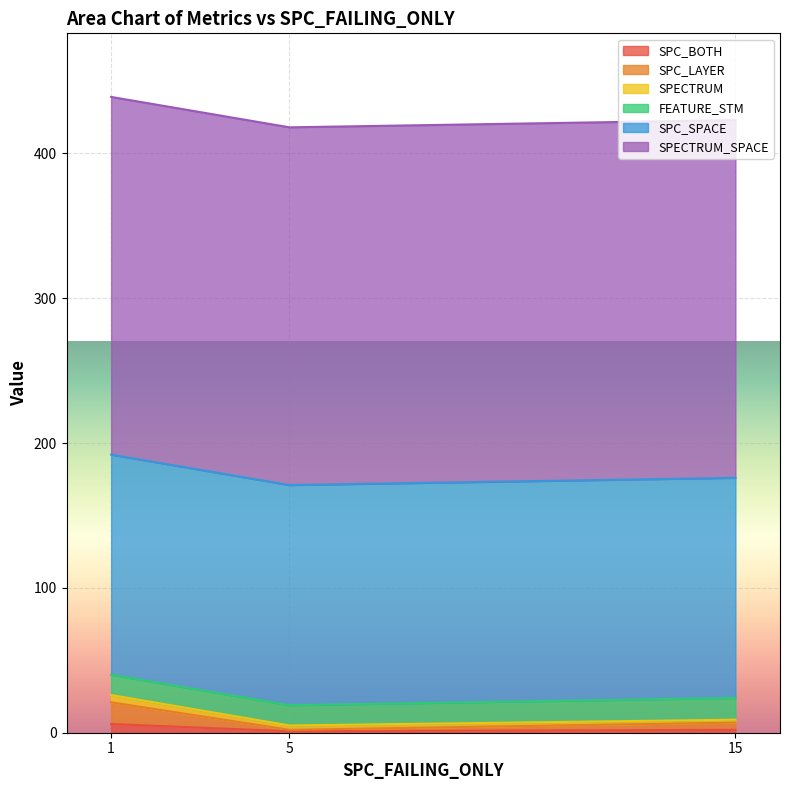

What is the sum of the SPECTRUM values at 5 and 15?

5